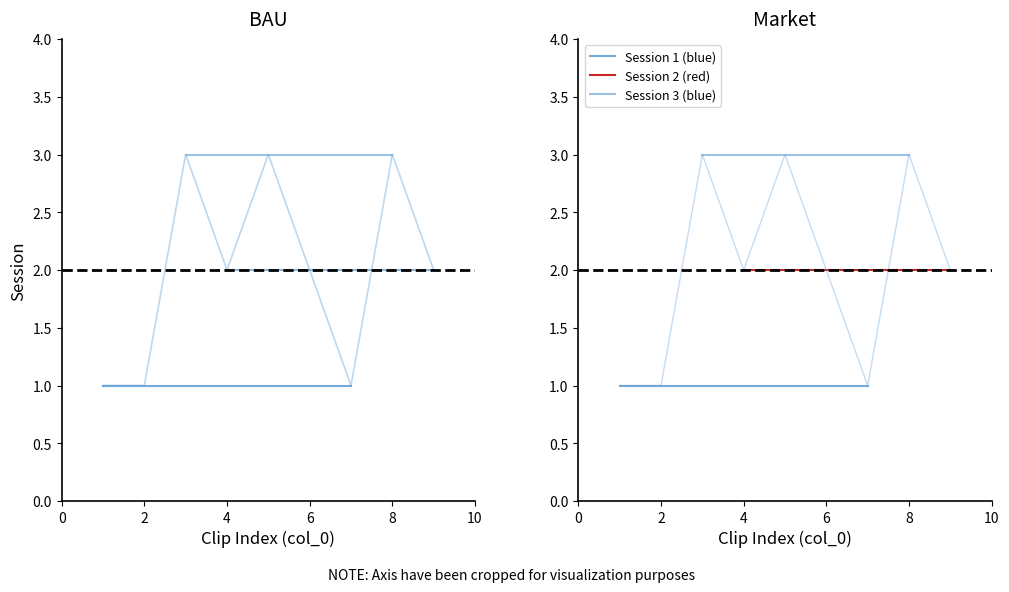

Where is the first local minimum?

4